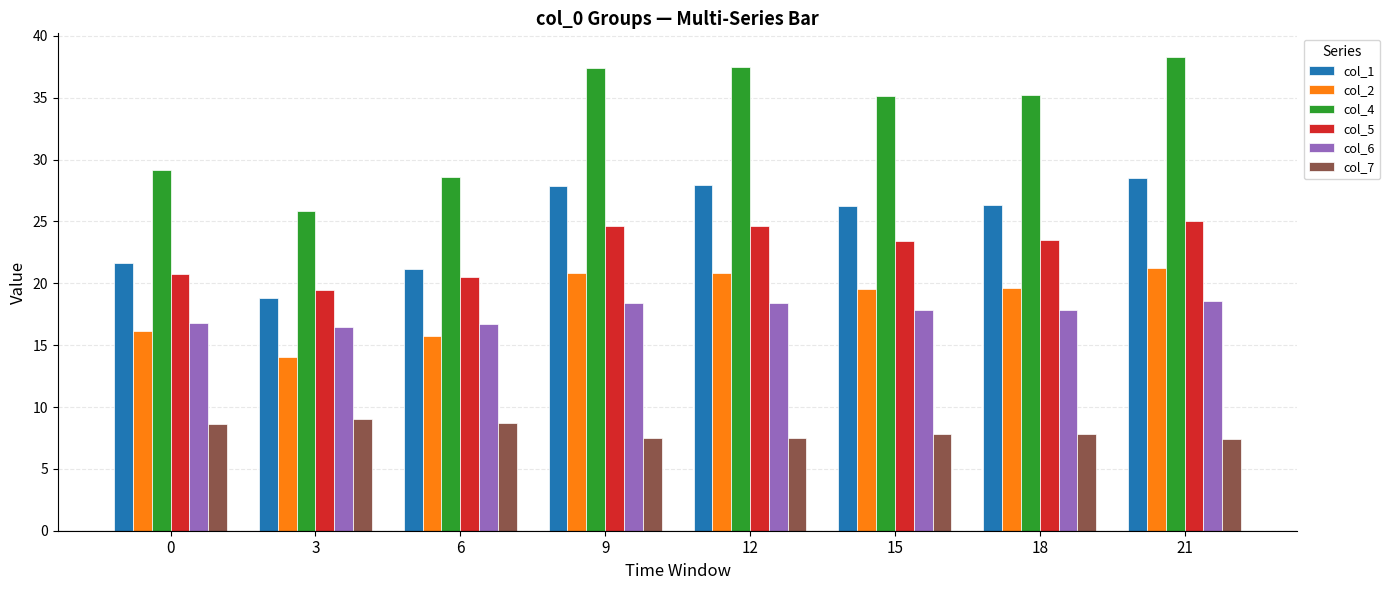

At which category is the sum across all series the highest?

21